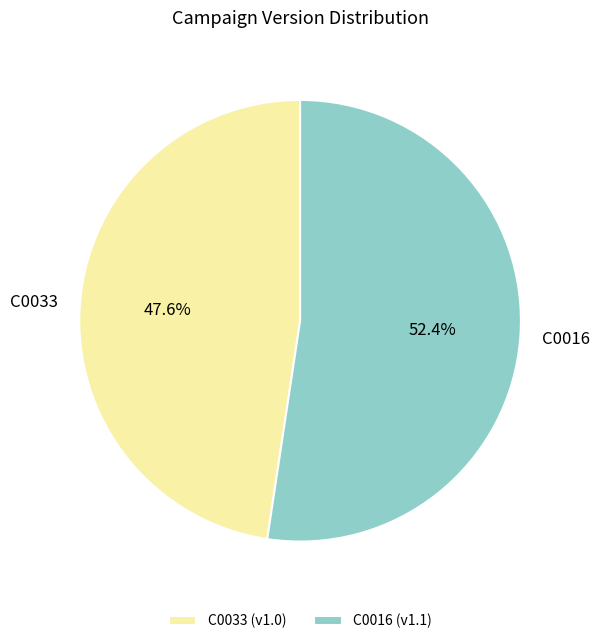

What is the largest slice in the pie chart?

C0016